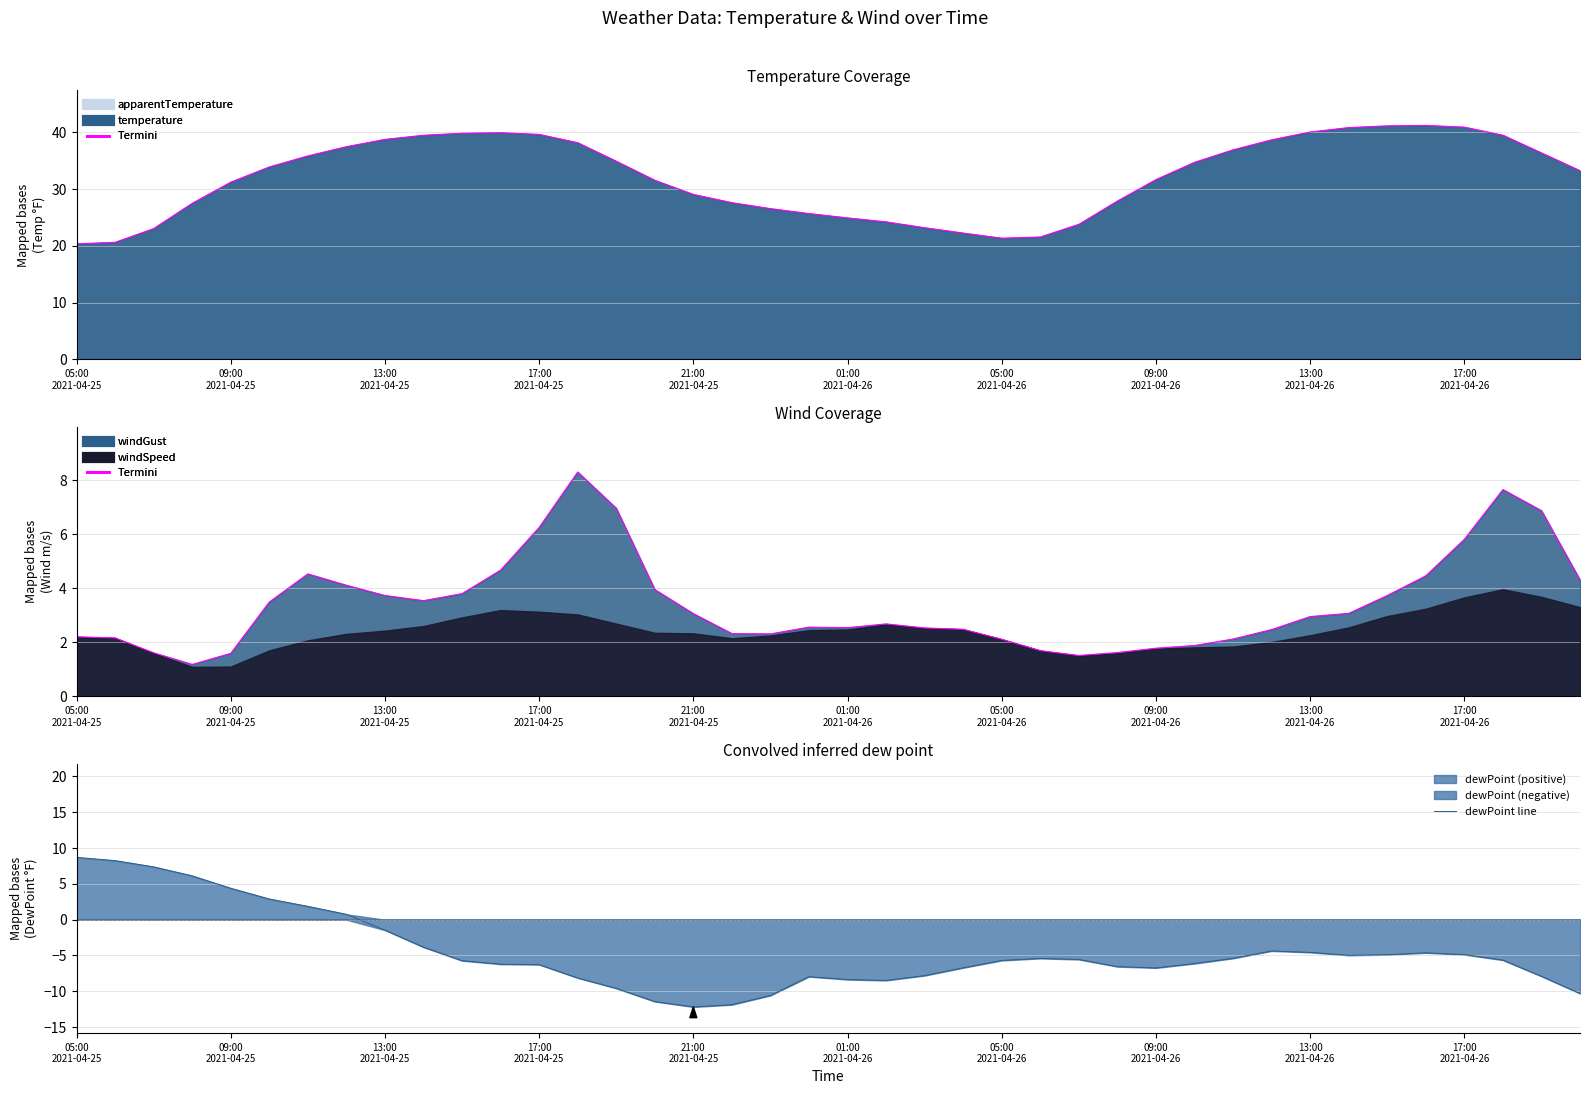

How many interior local peaks does the Termini series have?

5